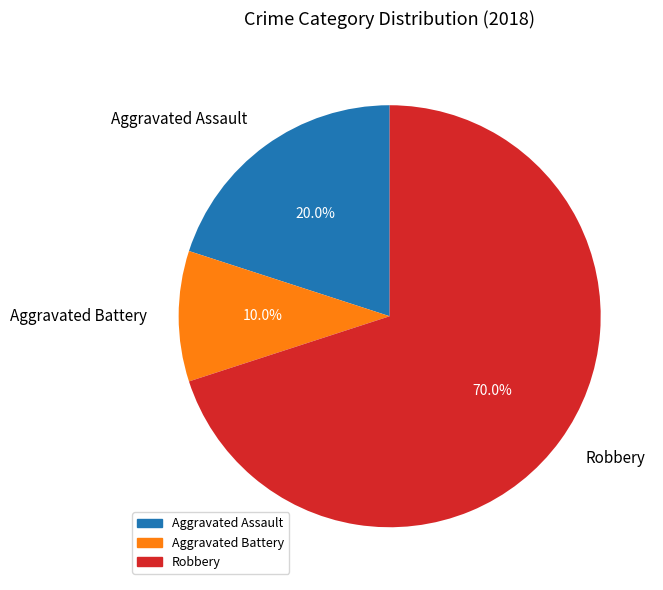

Is there a majority slice in this chart?

Yes